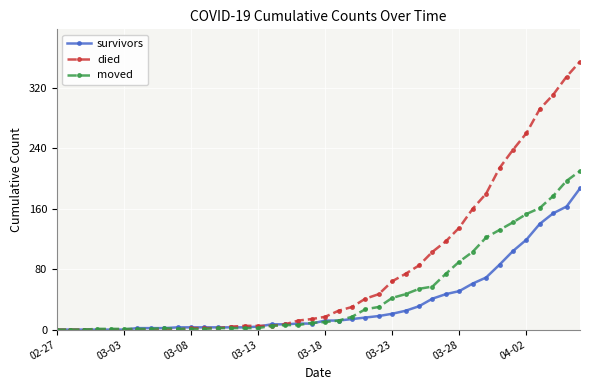

What is the highest value of the died series?

355